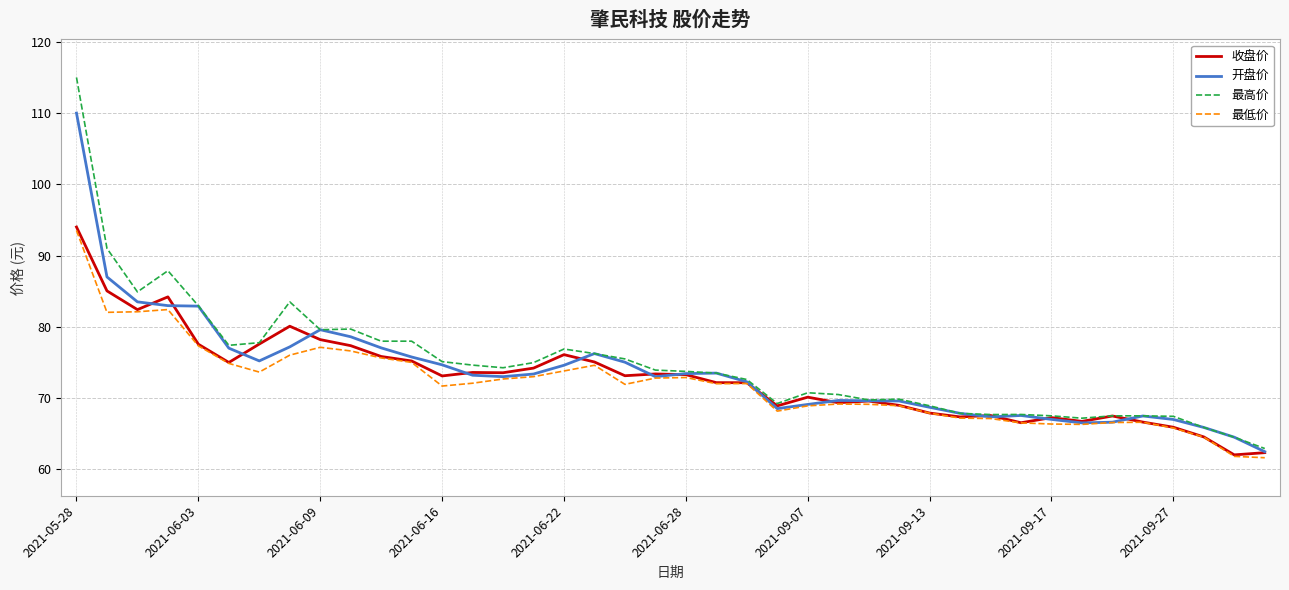

Which series has the widest spread of values?

最高价